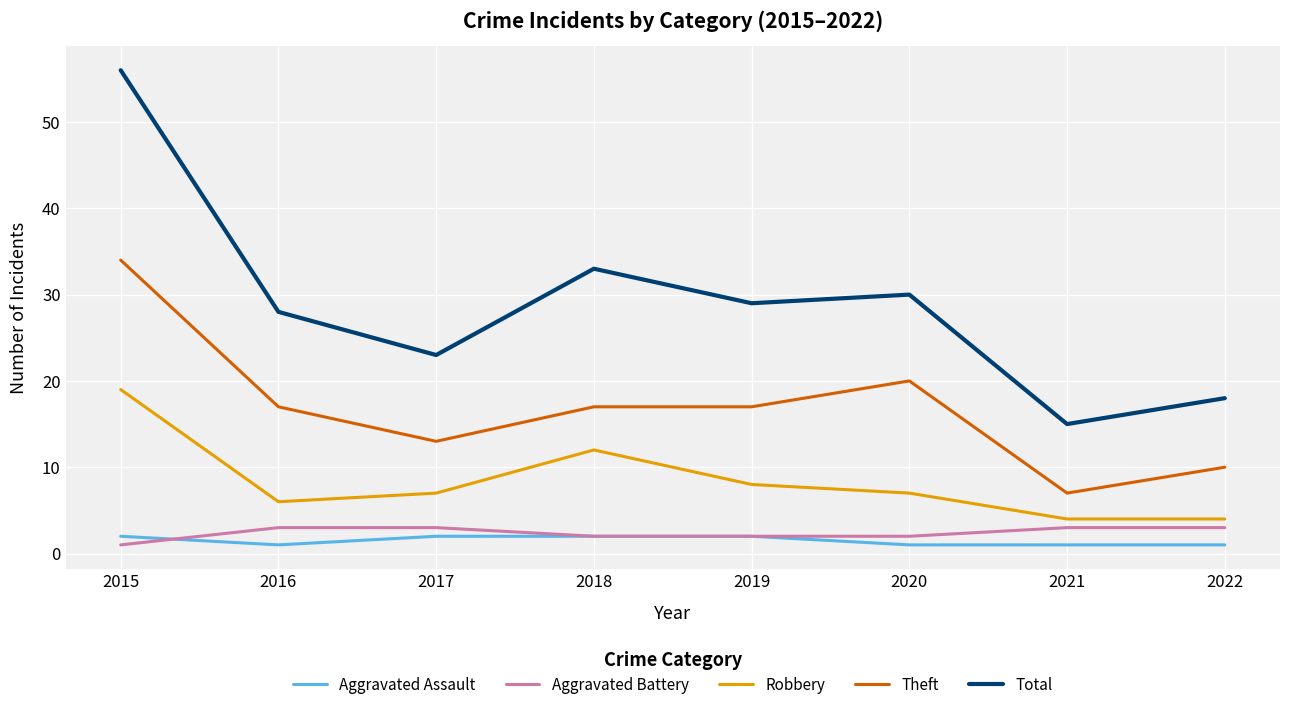

The Robbery series shows 8 at 2019. True or false?

True